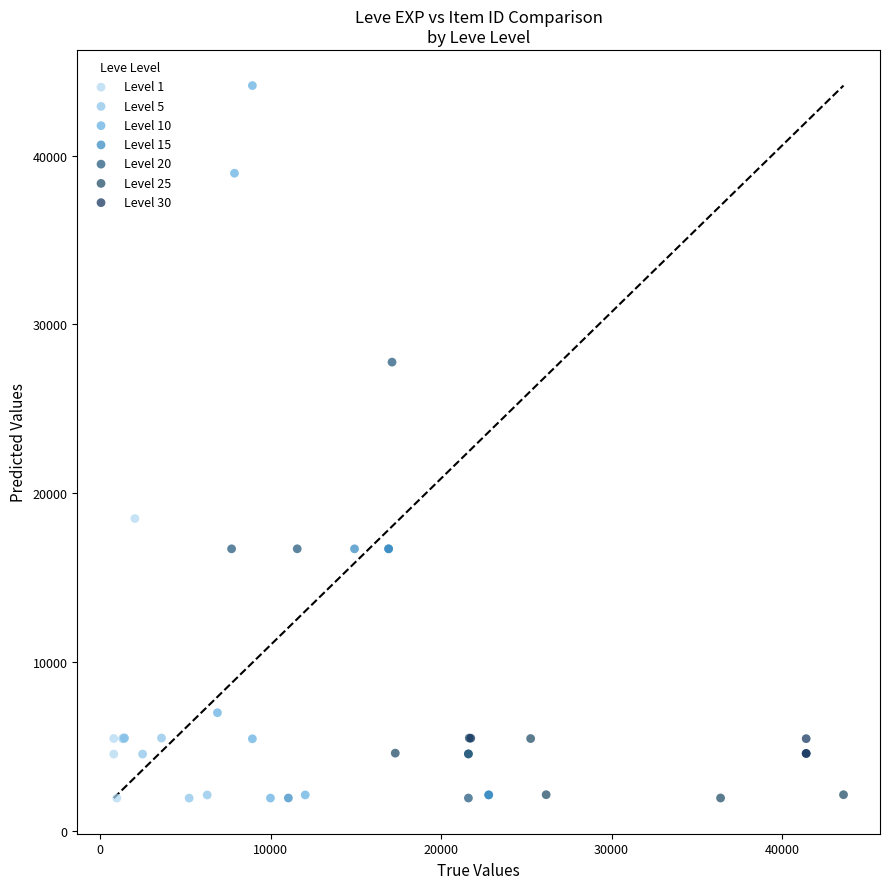

Which series has the widest spread of Y values?

Level 10